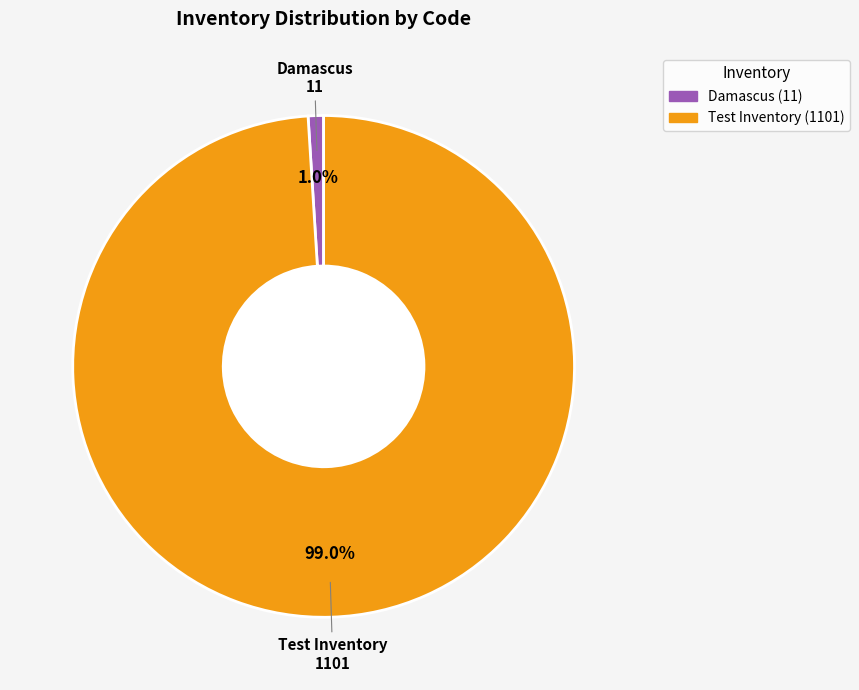

To the nearest percent, what percentage of the pie is Test Inventory?

99%